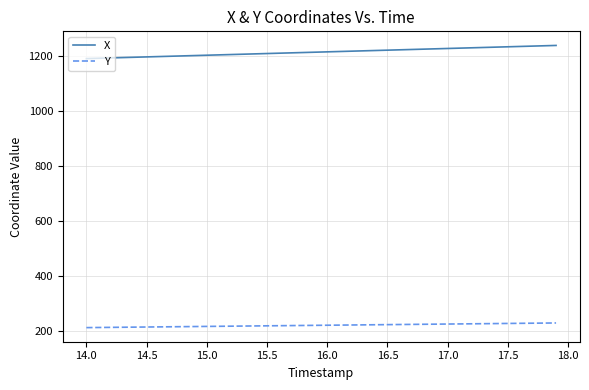

Which series has the largest total across all categories?

X